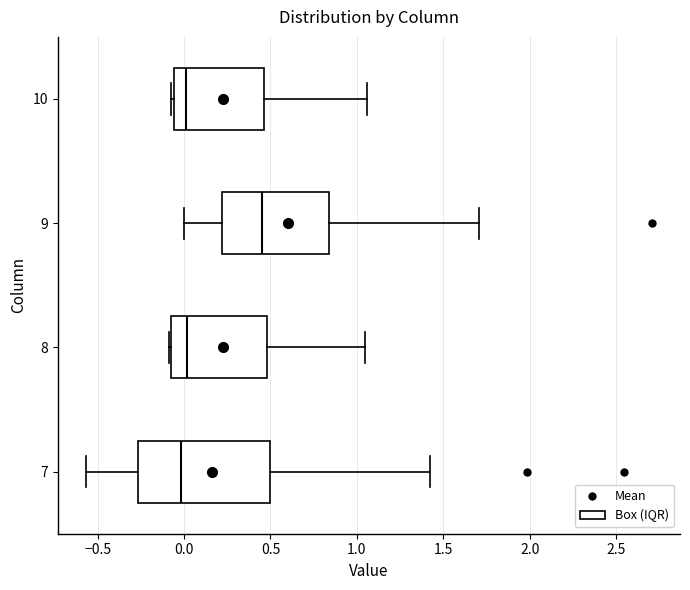

Which box is the widest, from its left edge to its right edge?

7